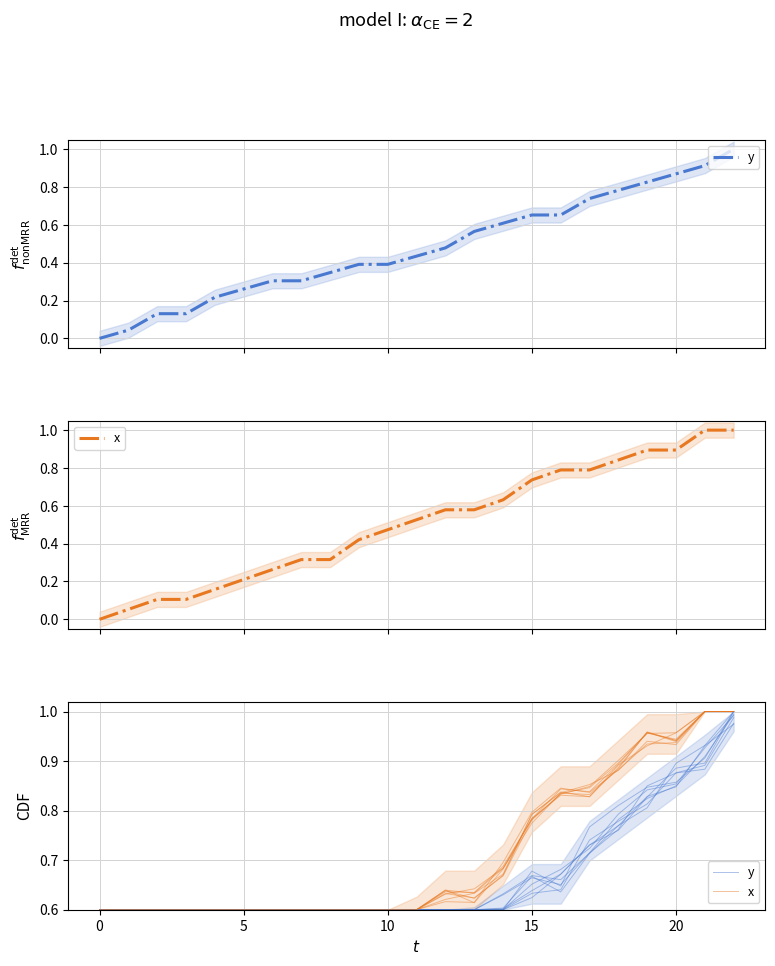

The value of y at 16 is 0.6. True or false?

True